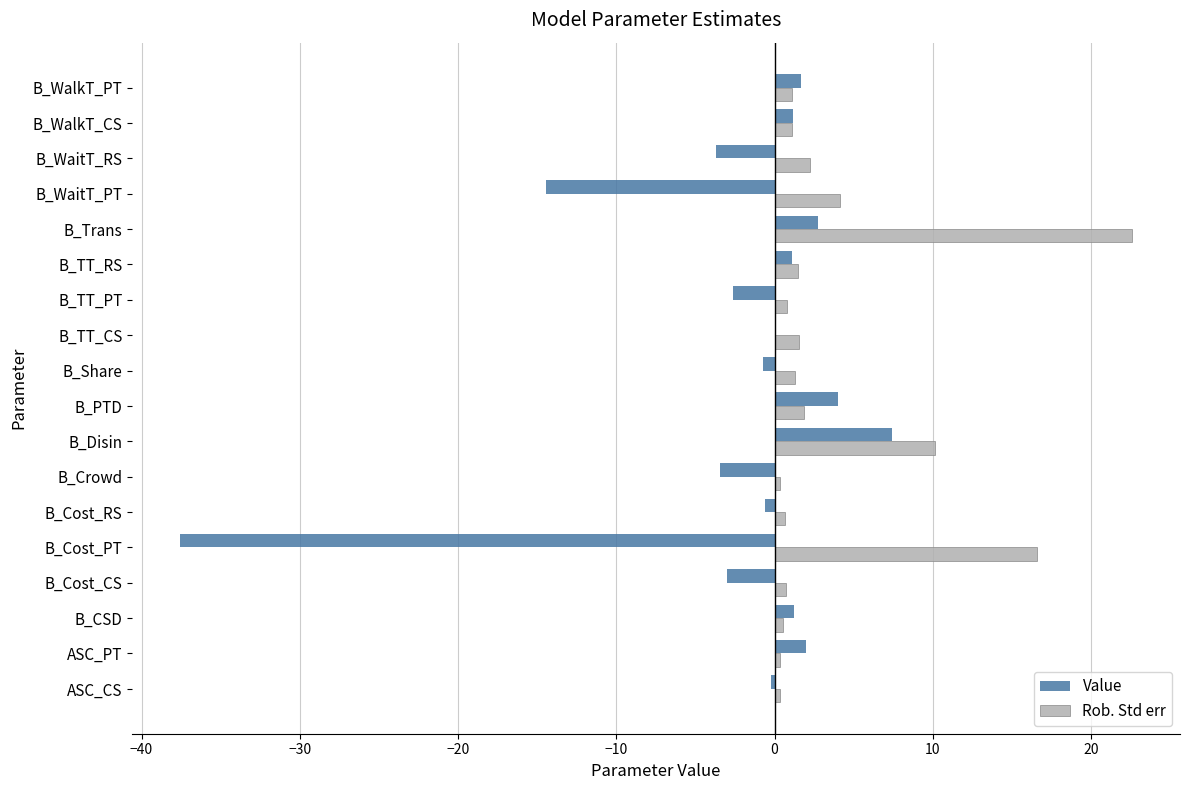

The Value series shows -64.1 at B_Cost_PT. True or false?

False